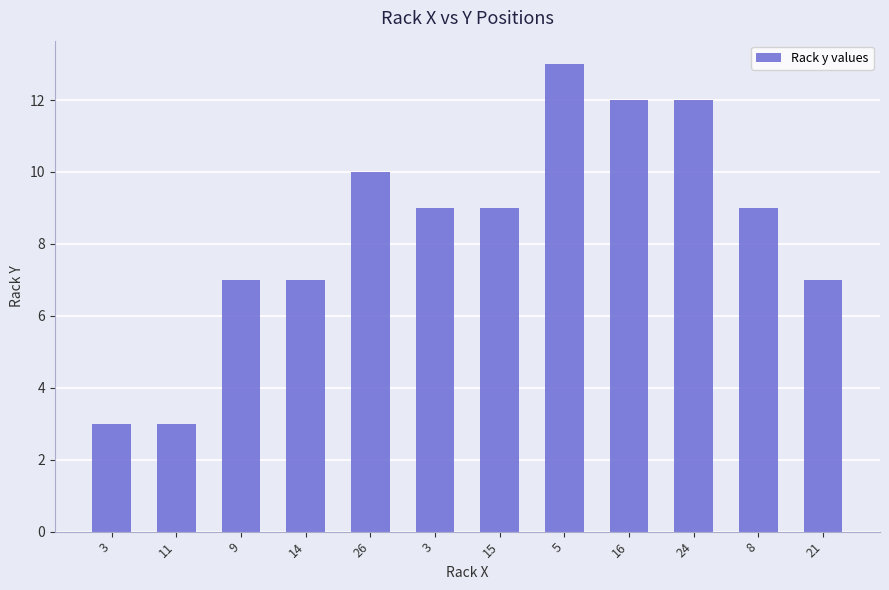

Is it true that the value at 11 is 3?

True